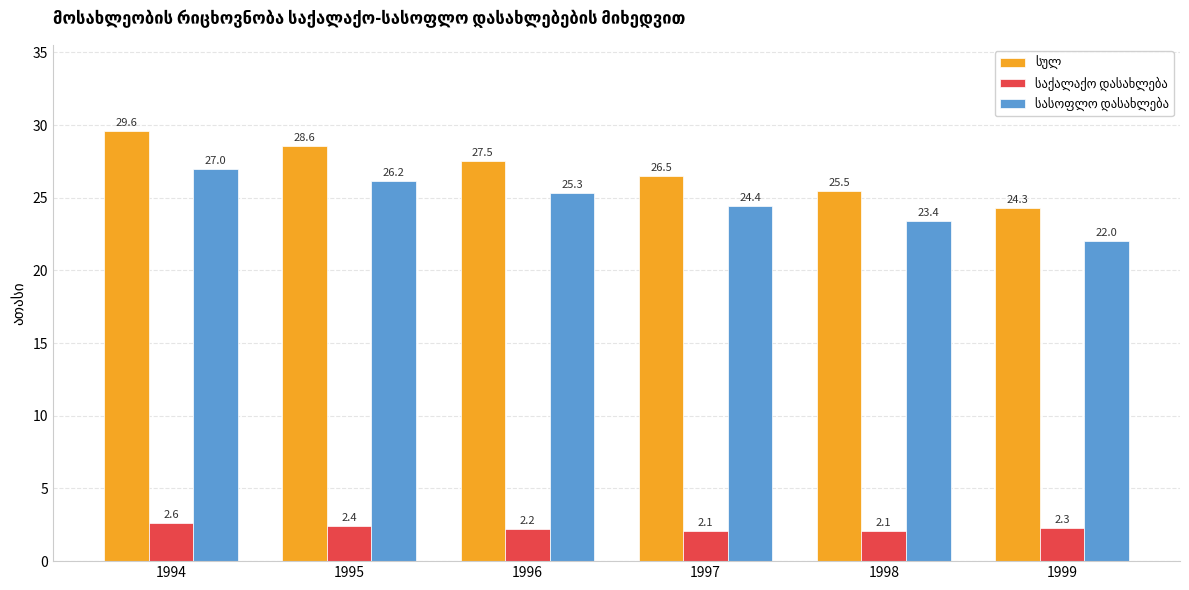

How many data points does each series have?

6